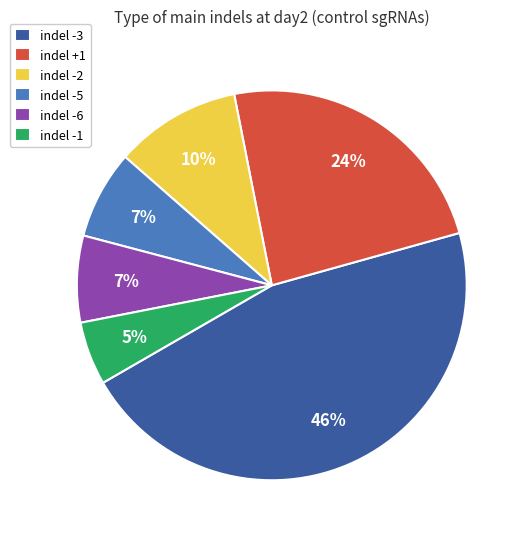

Count the number of slices in the pie.

6